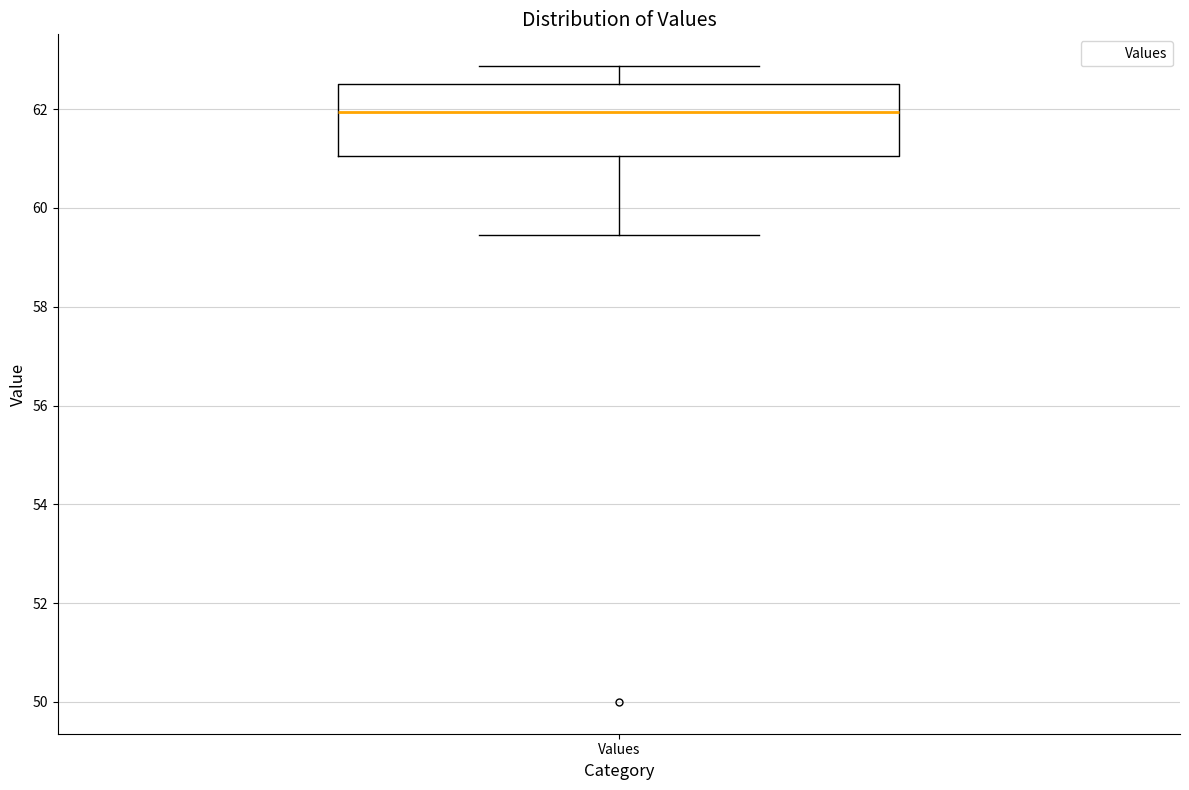

Transcribe this box plot: give where the median line is, the range the box spans, and where the two whiskers end, as read against the y-axis. The values are not printed on the chart, so give them approximately, as read against the axis.

median 62.0, box 61.0 to 62.6, whiskers 59.4 to 62.8